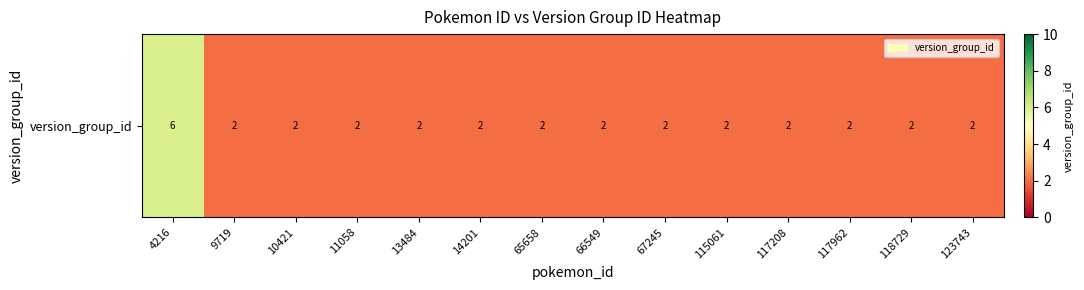

List the labels in order of value, largest first.

4216, 9719, 10421, 11058, 13484, 14201, 65658, 66549, 67245, 115061, 117208, 117962, 118729, 123743